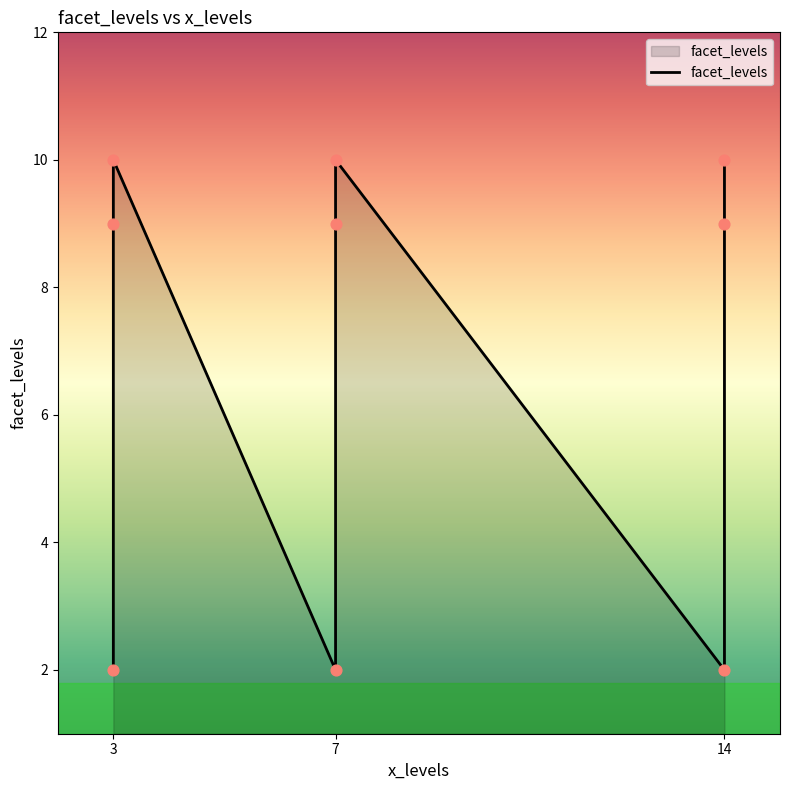

What is the change in value from 6 to 8?

+8